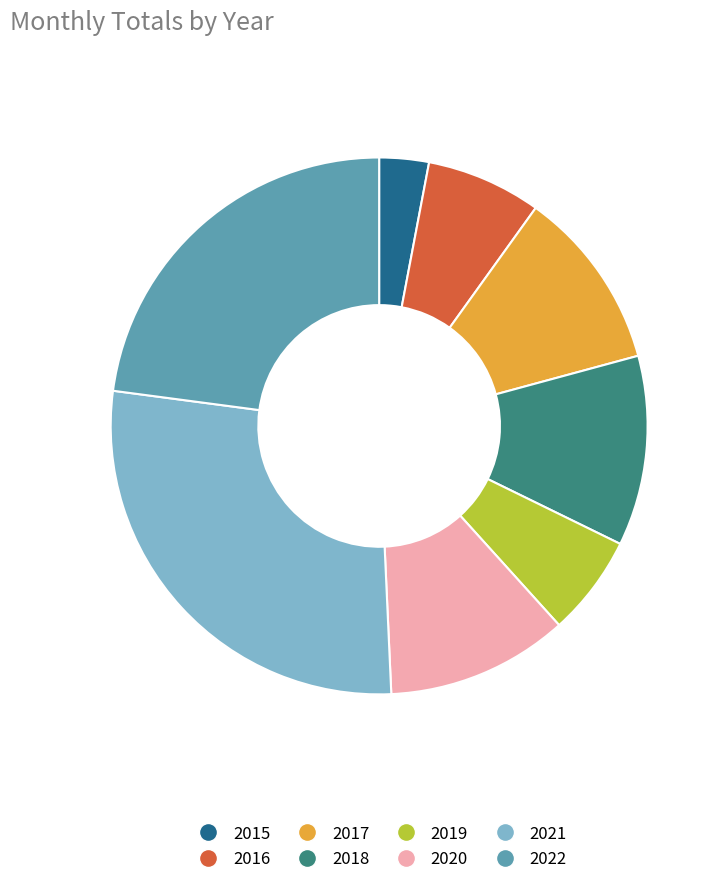

Is it true that 2022 is 9% of the pie?

False